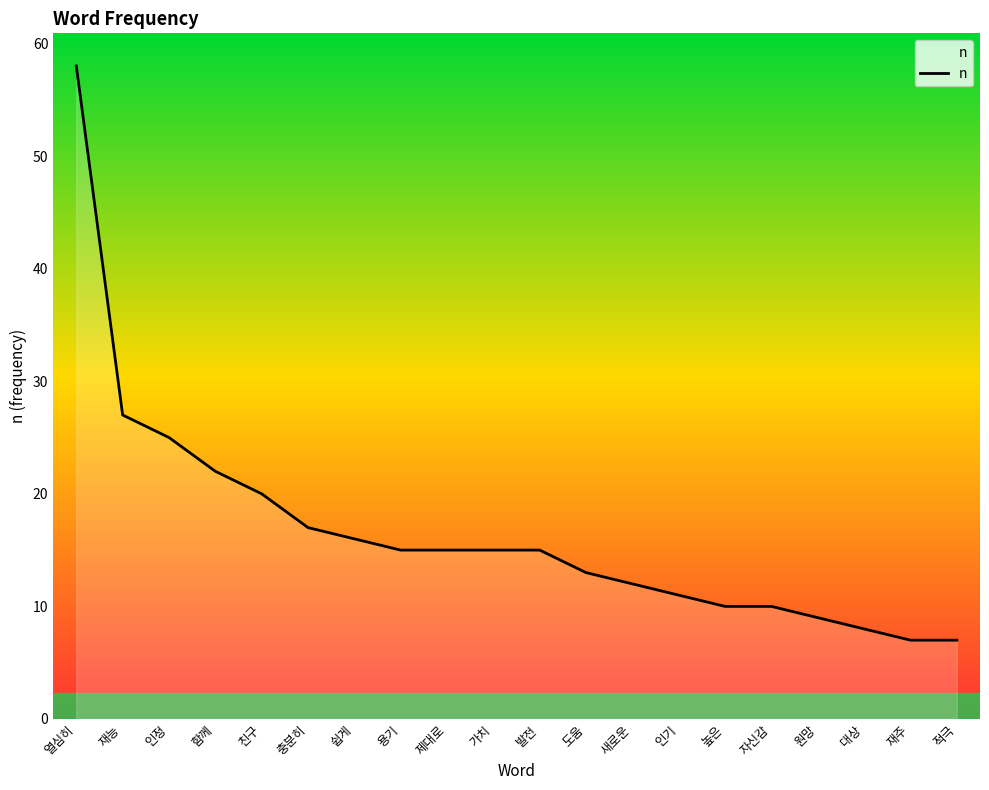

What value does the data have at 함께?

22